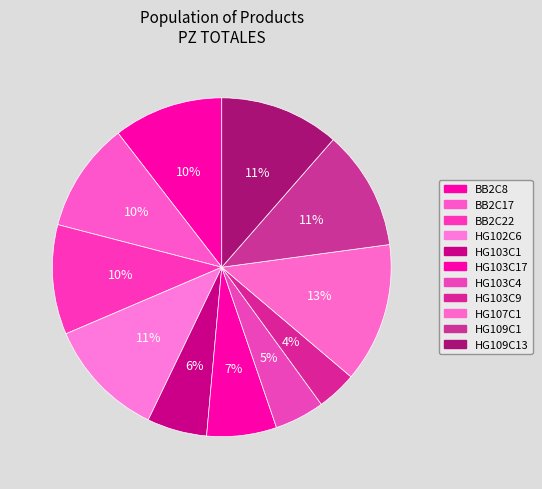

How many slices are in this pie chart?

11